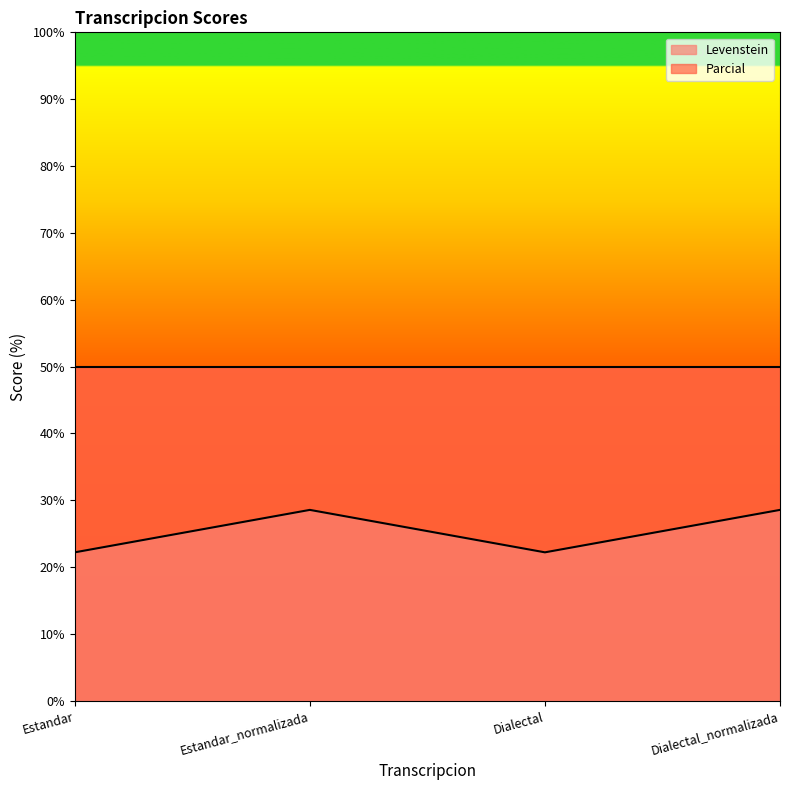

What is the sum of the values at Estandar_normalizada and Dialectal?

50.8